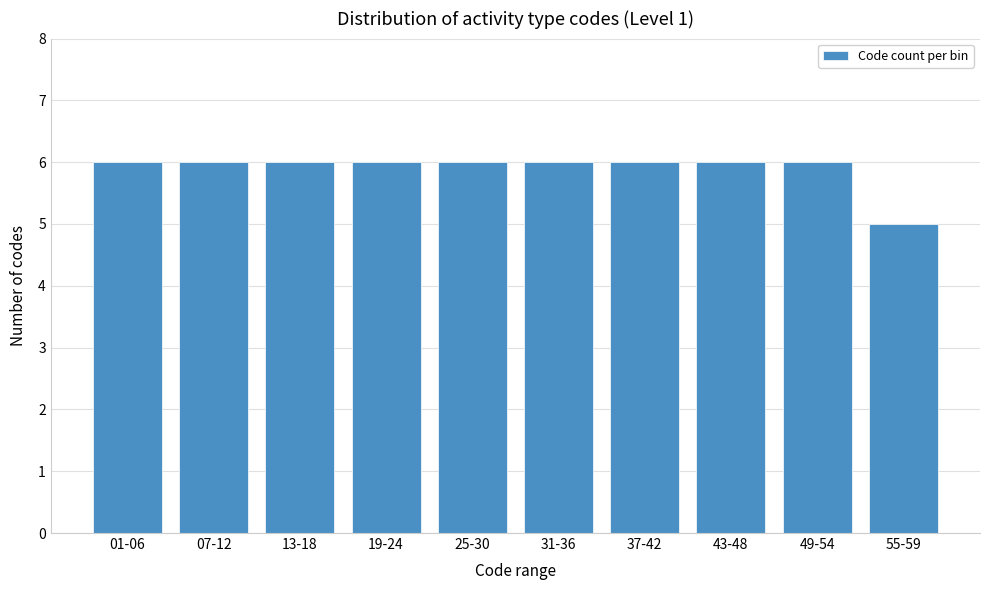

Reading right to left, extract all data points from this chart.

55-59=5	49-54=6	43-48=6	37-42=6	31-36=6	25-30=6	19-24=6	13-18=6	07-12=6	01-06=6